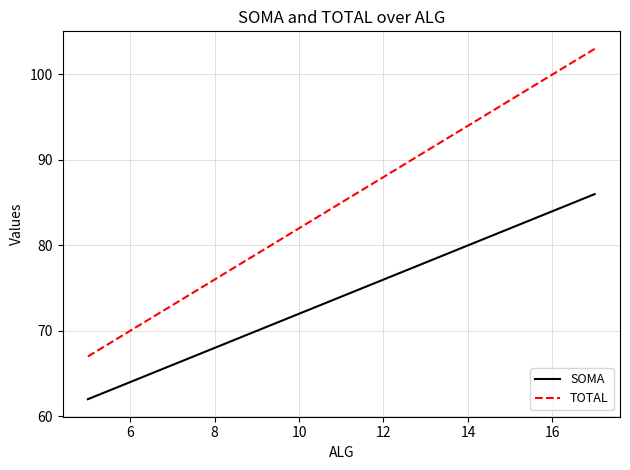

What is the difference between the maximum and minimum values in the TOTAL series?

36